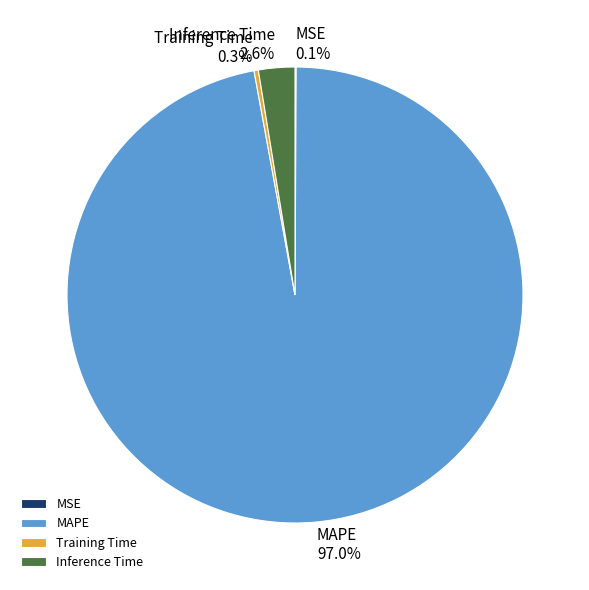

Is the sum of MAPE and Training Time greater than half?

Yes